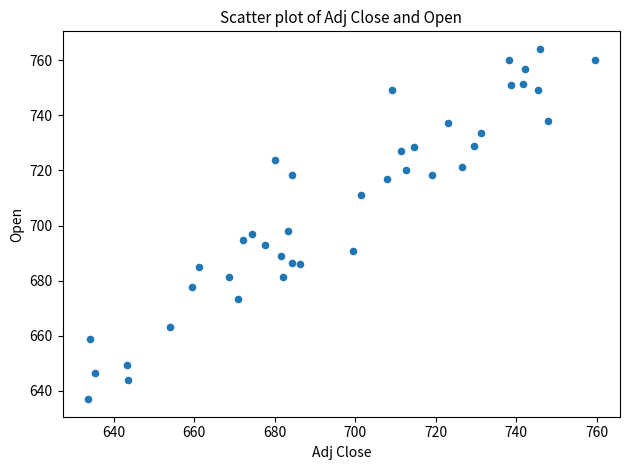

What is the range of Y values (max minus min)?

127.1